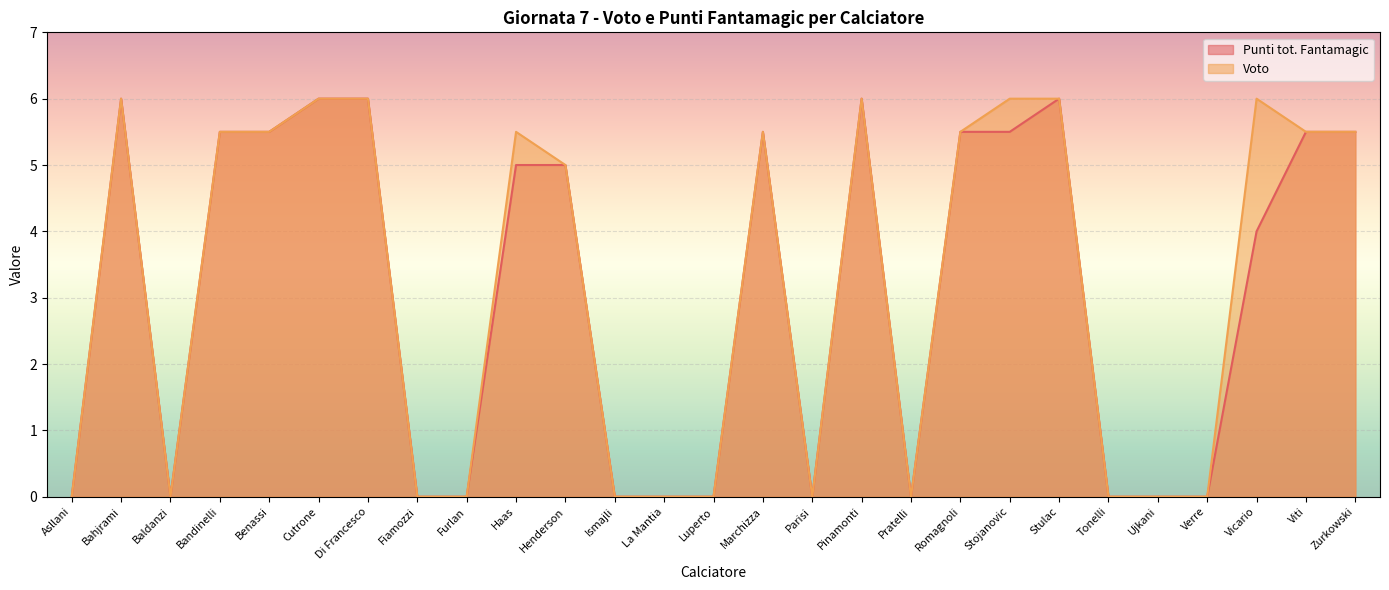

Is it true that Voto equals 6.0 at Pinamonti?

True